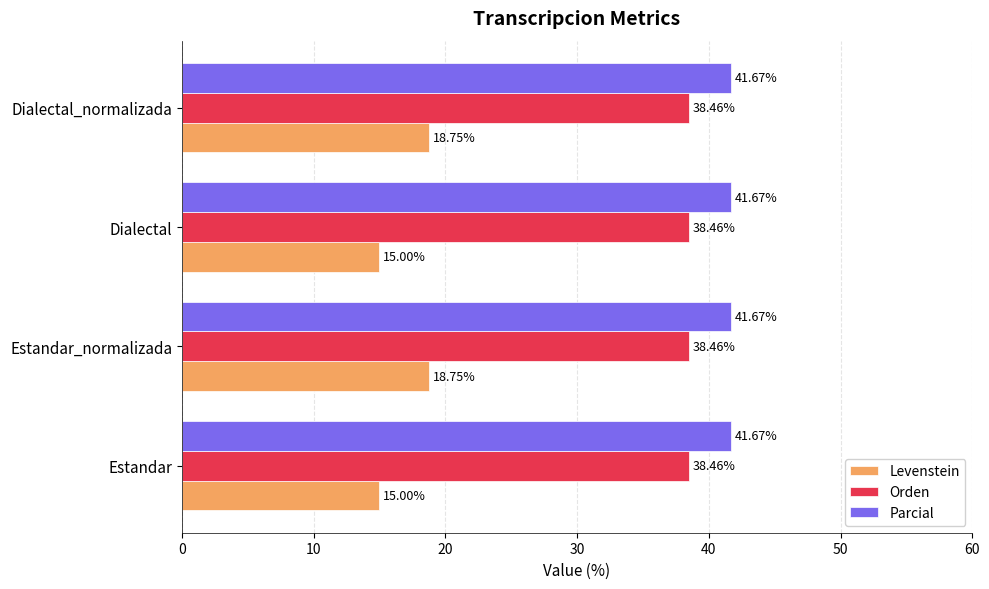

Between Estandar_normalizada and Dialectal, which series saw the biggest shift?

Levenstein